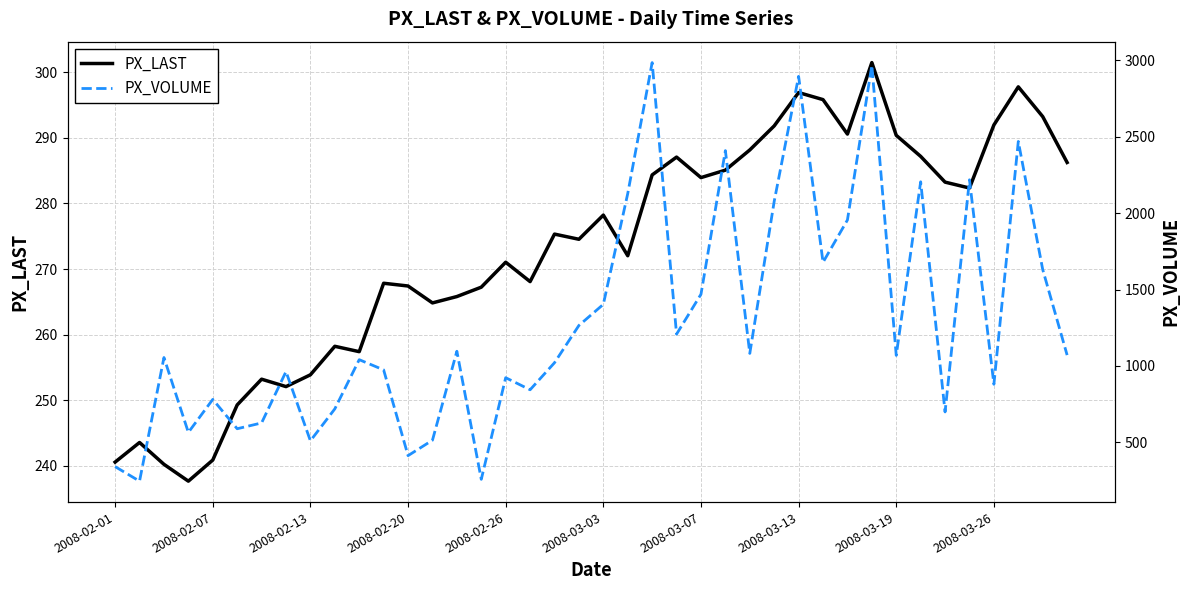

What is the lowest value of the PX_LAST series?

237.6